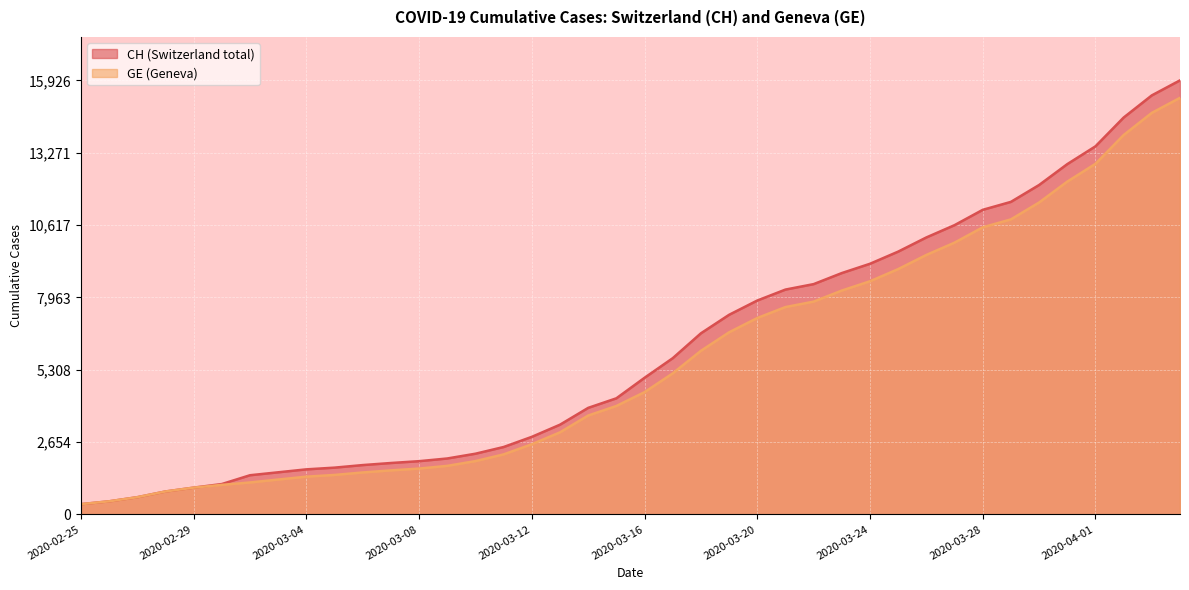

Which series has the widest spread of values?

CH